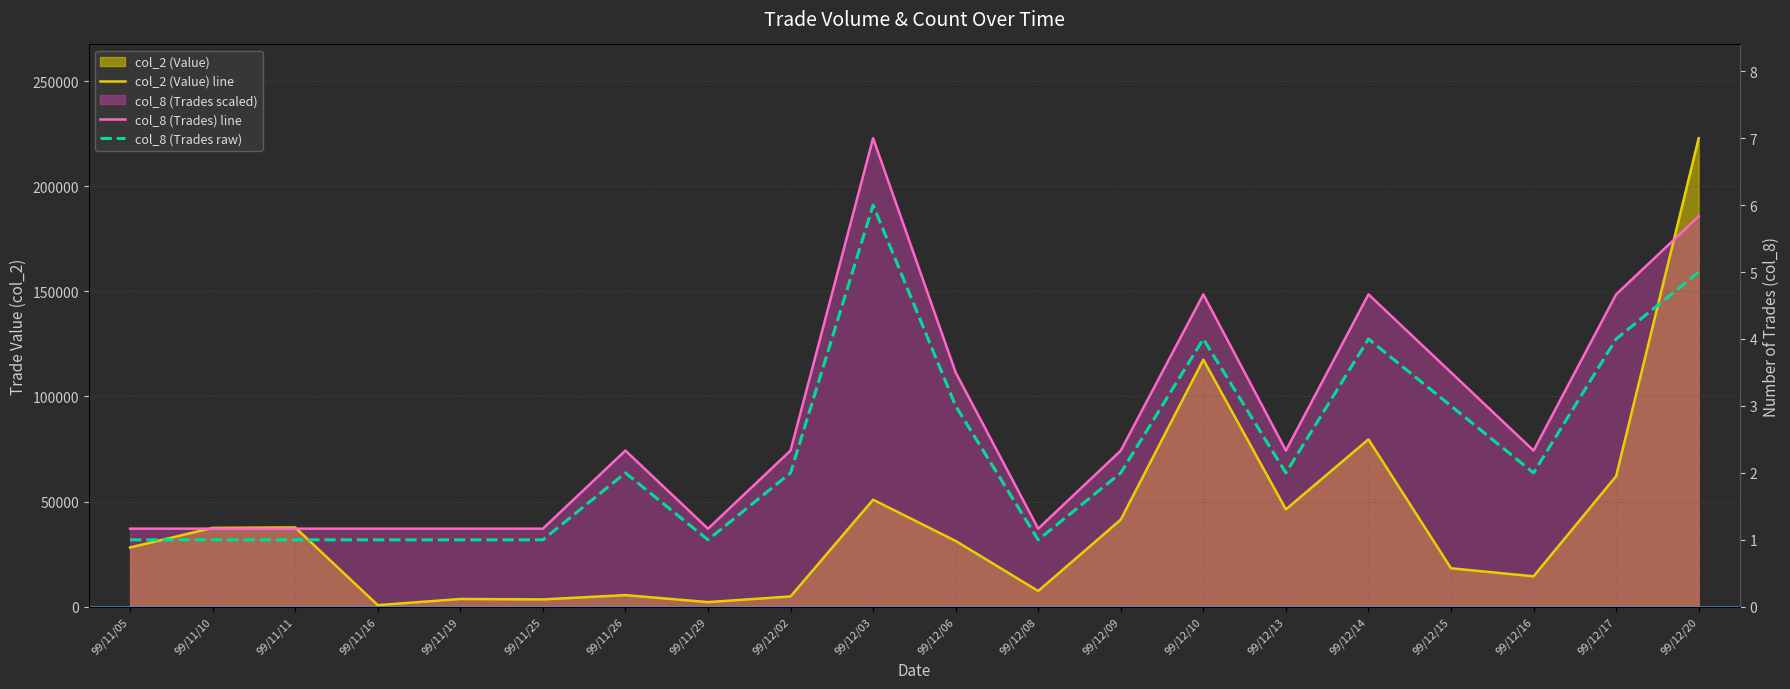

List the labels in order of col_8 (Trades) line value, smallest first.

99/11/05, 99/11/10, 99/11/11, 99/11/16, 99/11/19, 99/11/25, 99/11/29, 99/12/08, 99/11/26, 99/12/02, 99/12/09, 99/12/13, 99/12/16, 99/12/06, 99/12/15, 99/12/10, 99/12/14, 99/12/17, 99/12/20, 99/12/03